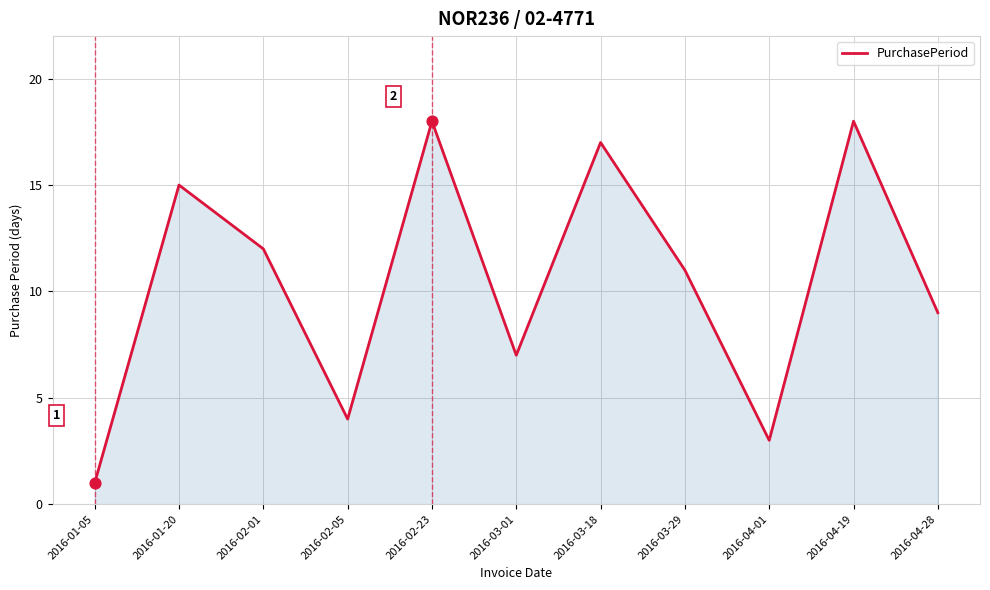

Which has a higher value, 2016-02-05 or 2016-02-23?

2016-02-23